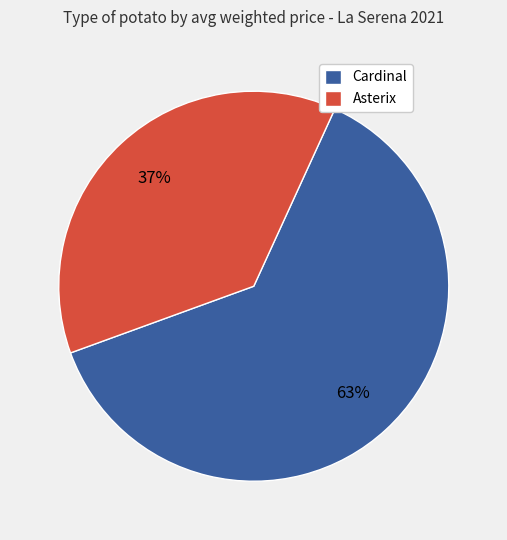

Combined, do Asterix and Cardinal account for over 50%?

Yes